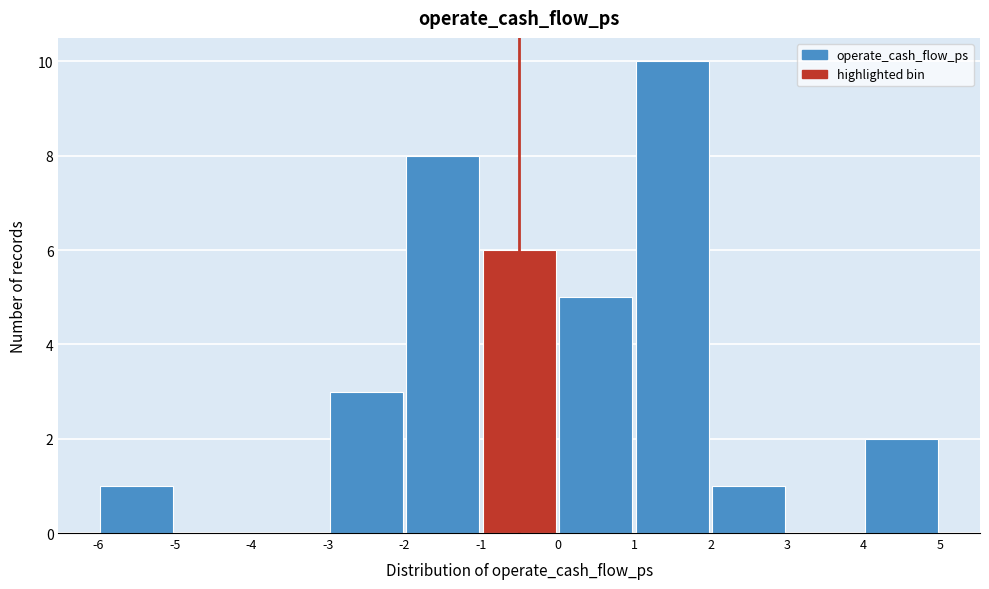

Reading left to right, list every bar in this chart as the range it spans on the x-axis followed by its height. The values are not printed on the chart, so give them approximately, as read against the axis.

-6 to -5: 1
-5 to -4: 0
-4 to -3: 0
-3 to -2: 3
-2 to -1: 8
-1 to 0: 6
0 to 1: 5
1 to 2: 10
2 to 3: 1
3 to 4: 0
4 to 5: 2